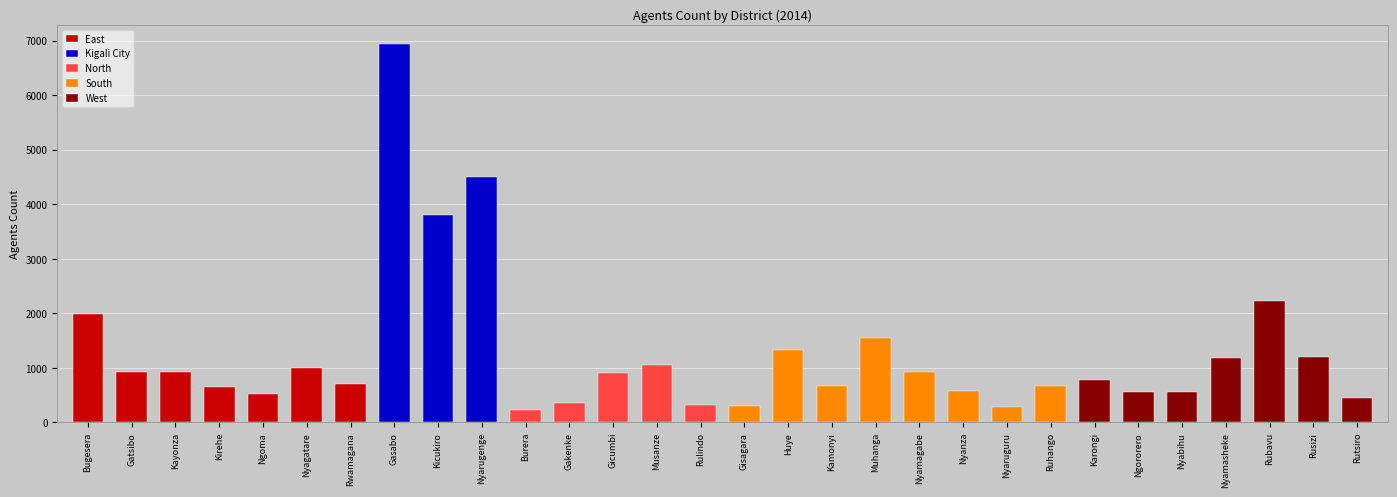

What is the maximum value shown in the chart?

6938